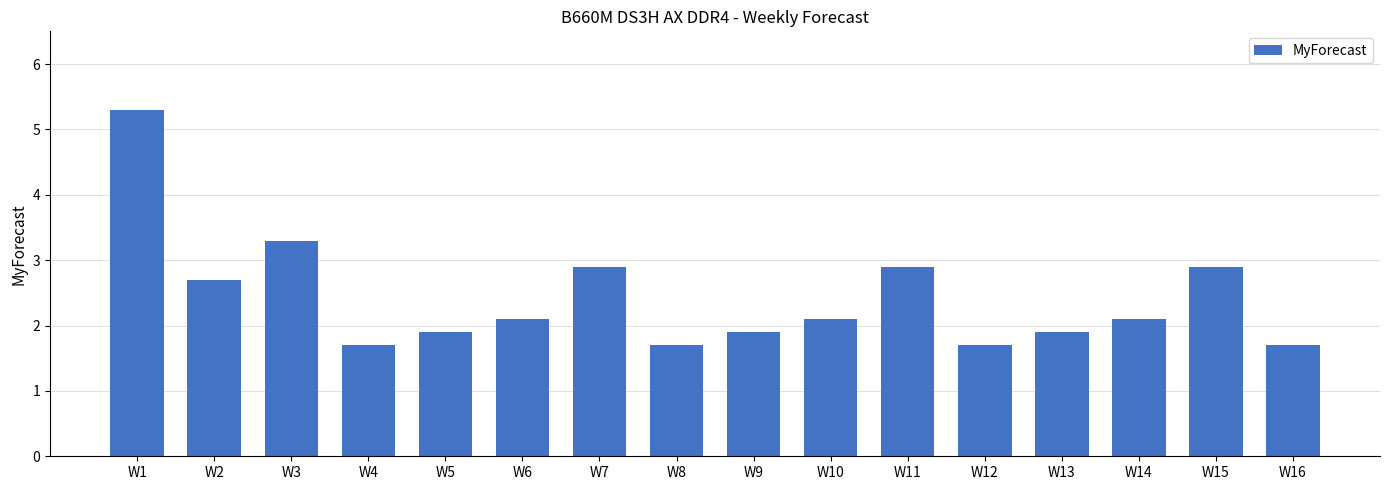

What value does the data have at W9?

1.9